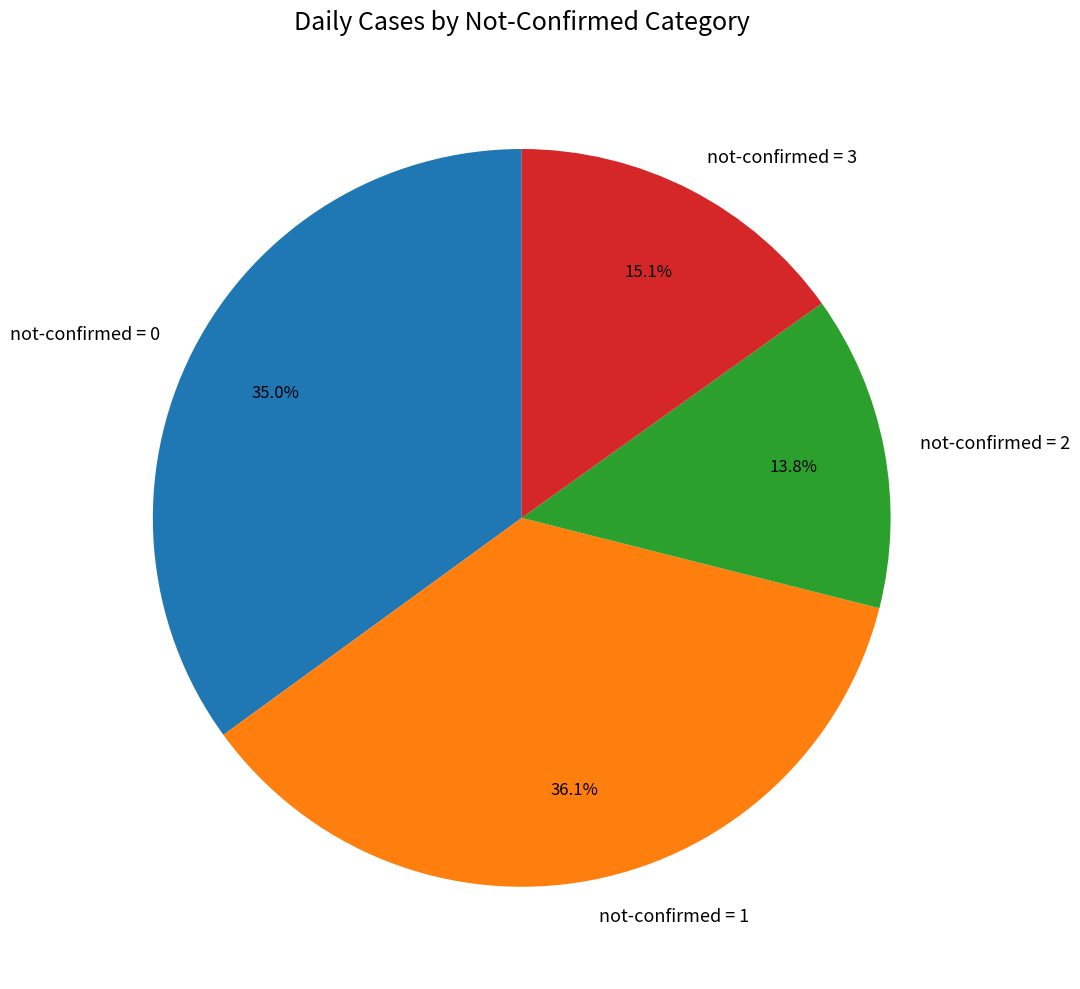

Does any single category account for the majority?

No